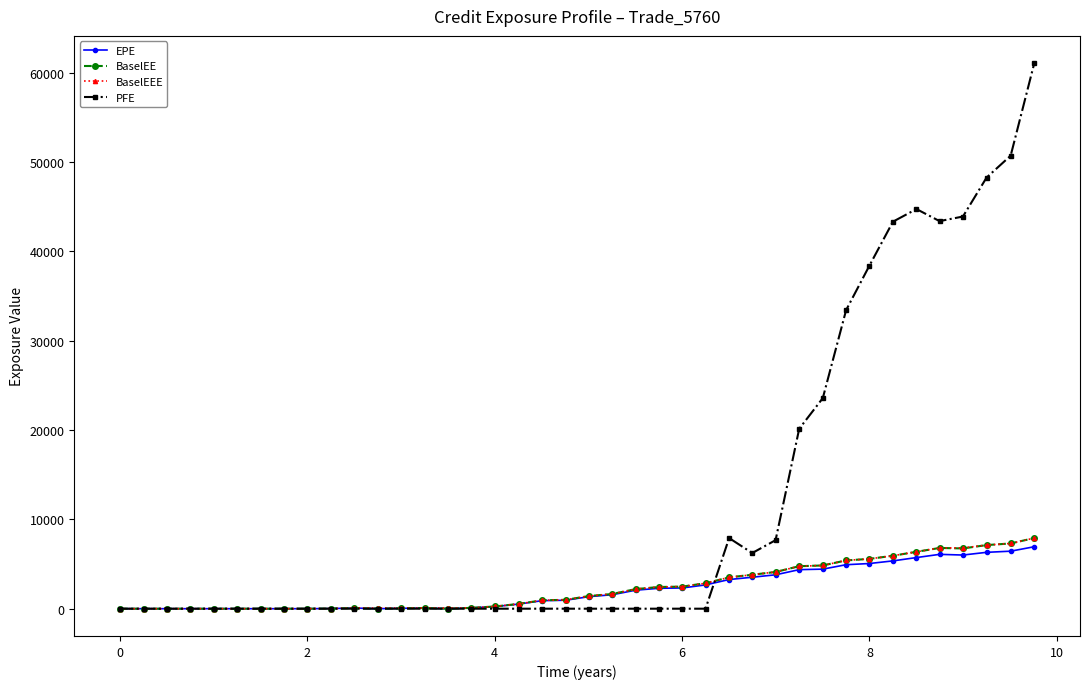

What are all the series names shown in the legend?

EPE, BaselEE, BaselEEE, PFE